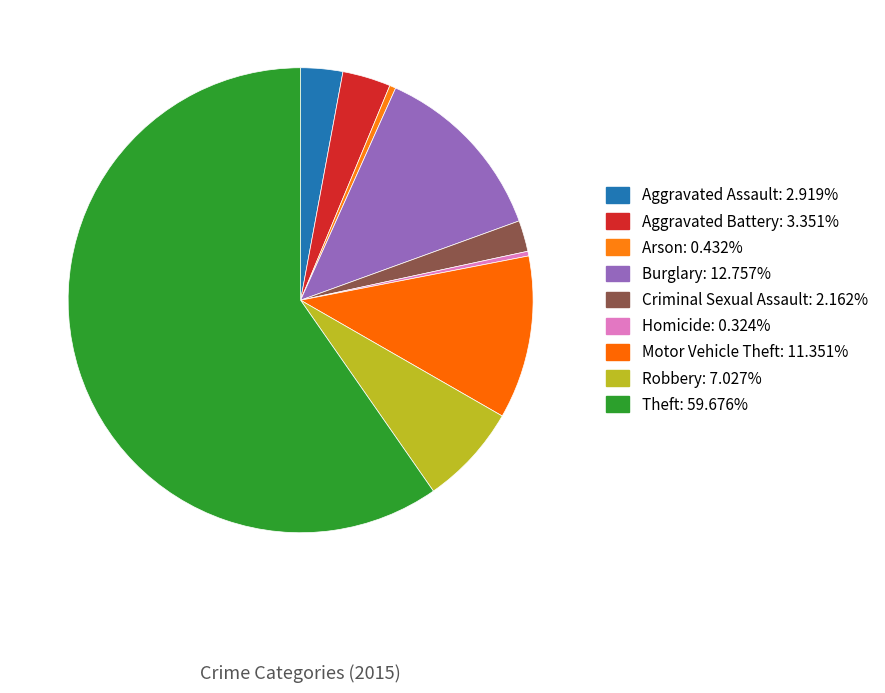

Combined, what portion of the pie is Homicide and Theft?

60.0%